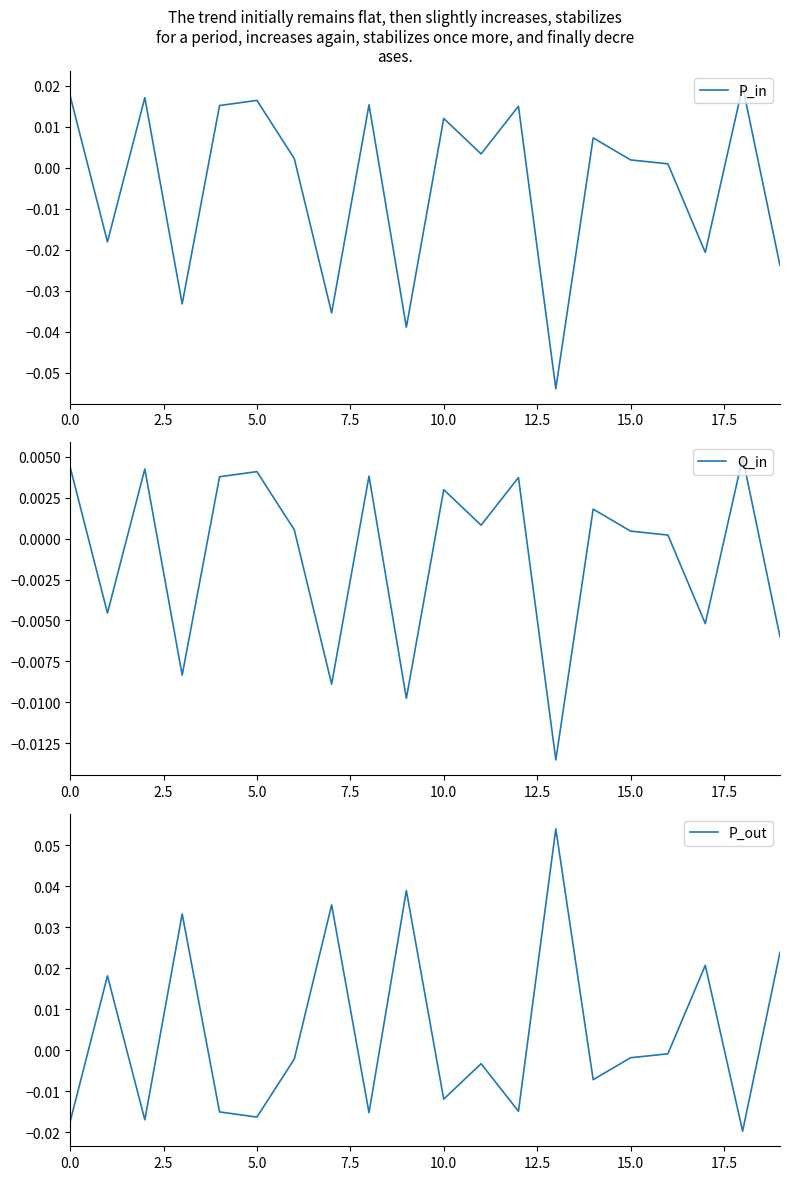

True or false: Q_in and P_in intersect in this chart.

True